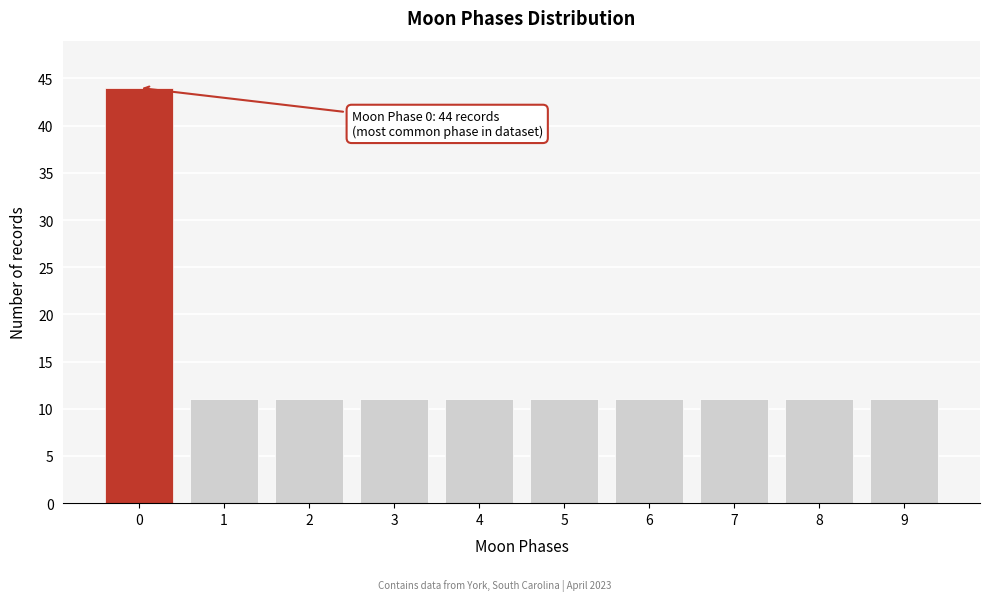

Reading left to right, what are all the values shown in this chart?

44	11	11	11	11	11	11	11	11	11